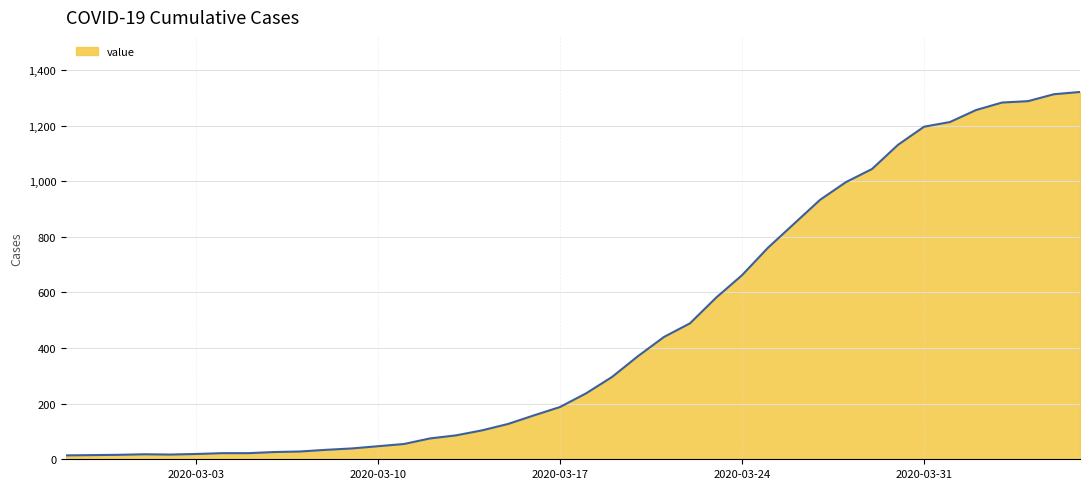

What is the greatest value displayed?

1321